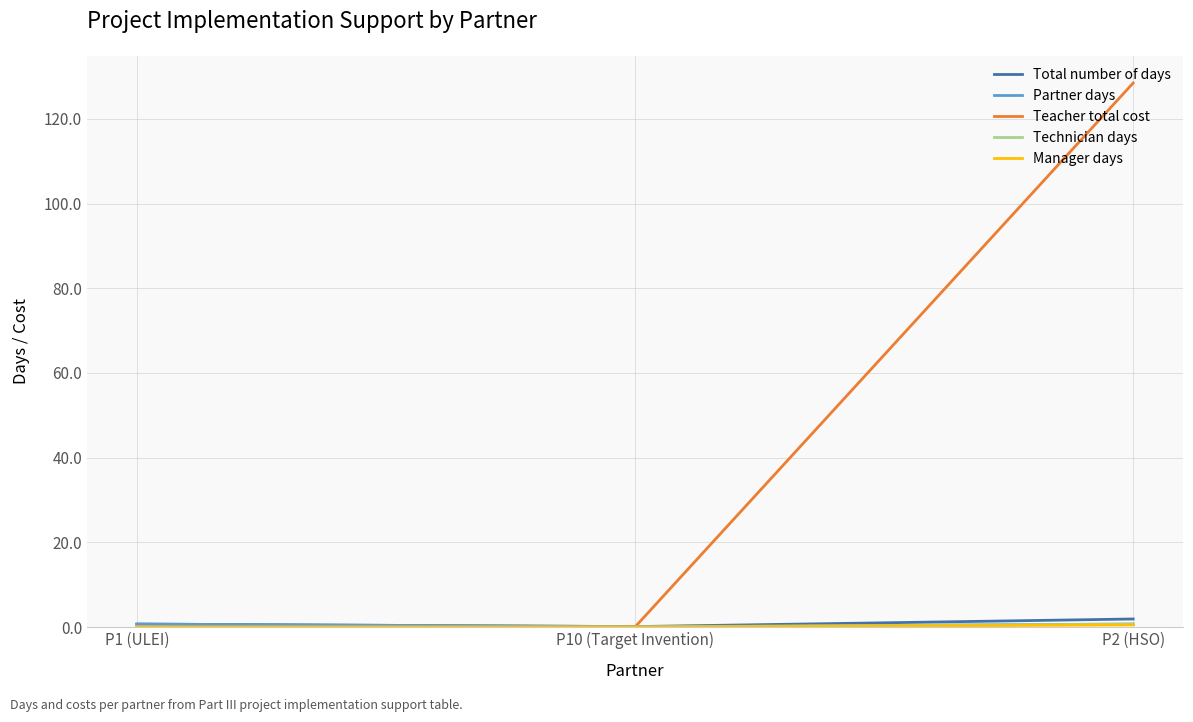

Between P10 (Target Invention) and P2 (HSO), which series saw the biggest shift?

Teacher total cost